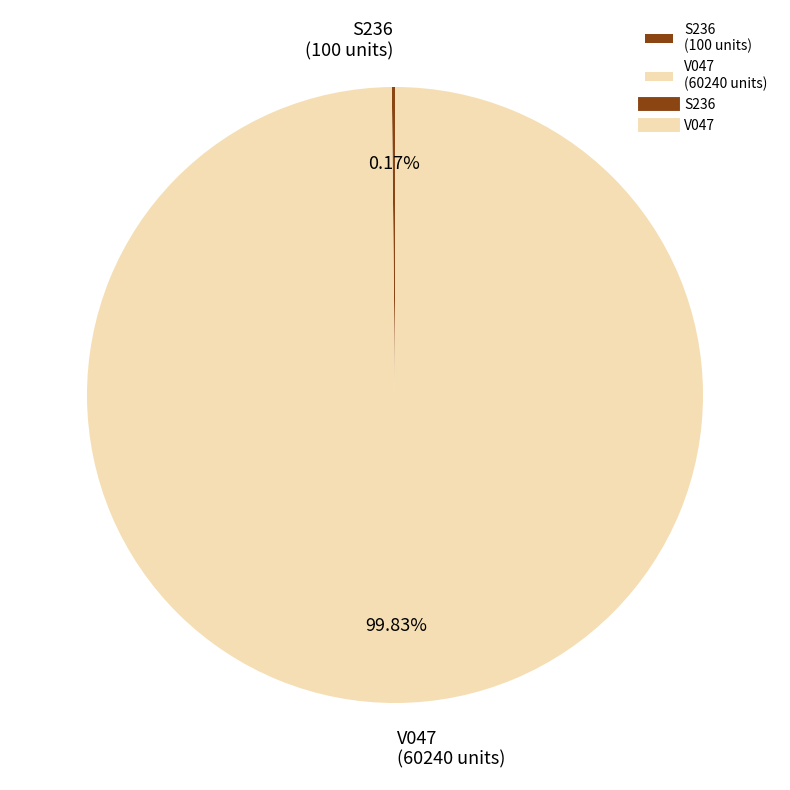

The V047 slice represents 95% of the pie. True or false?

False